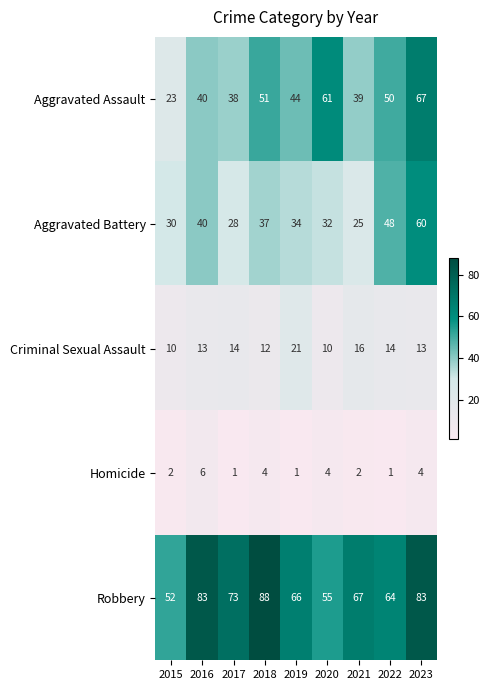

Where is Aggravated Battery nearest to the value 42?

2016